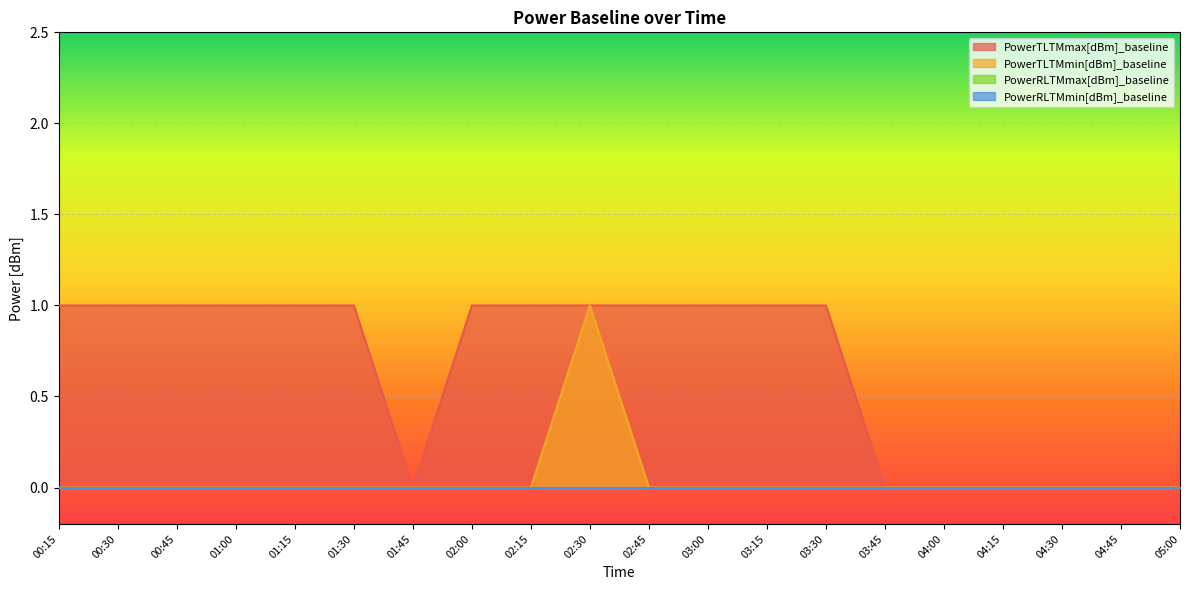

How many categories are shown in the chart?

20